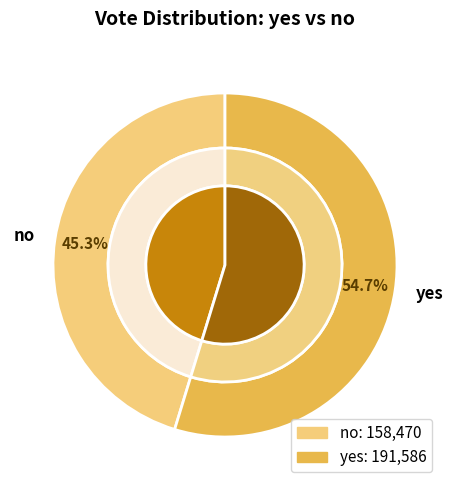

The no slice represents 32% of the pie. True or false?

False